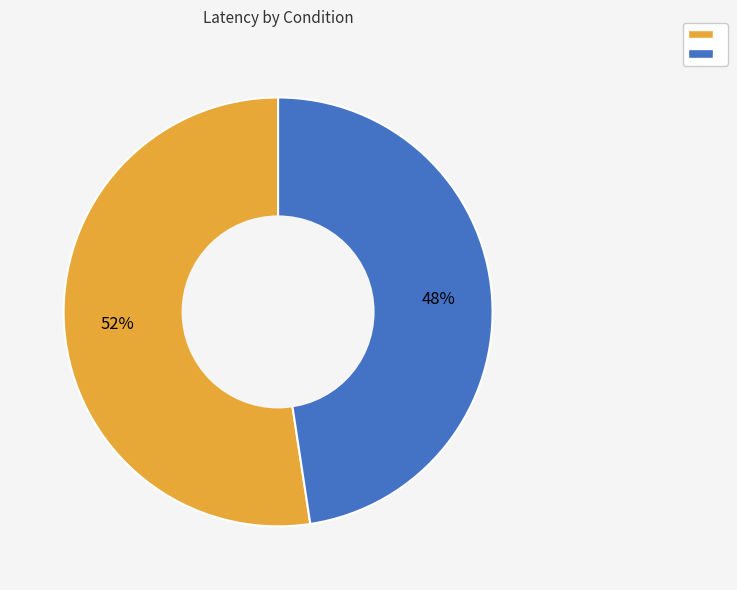

To the nearest percent, what is the average slice percentage?

50%